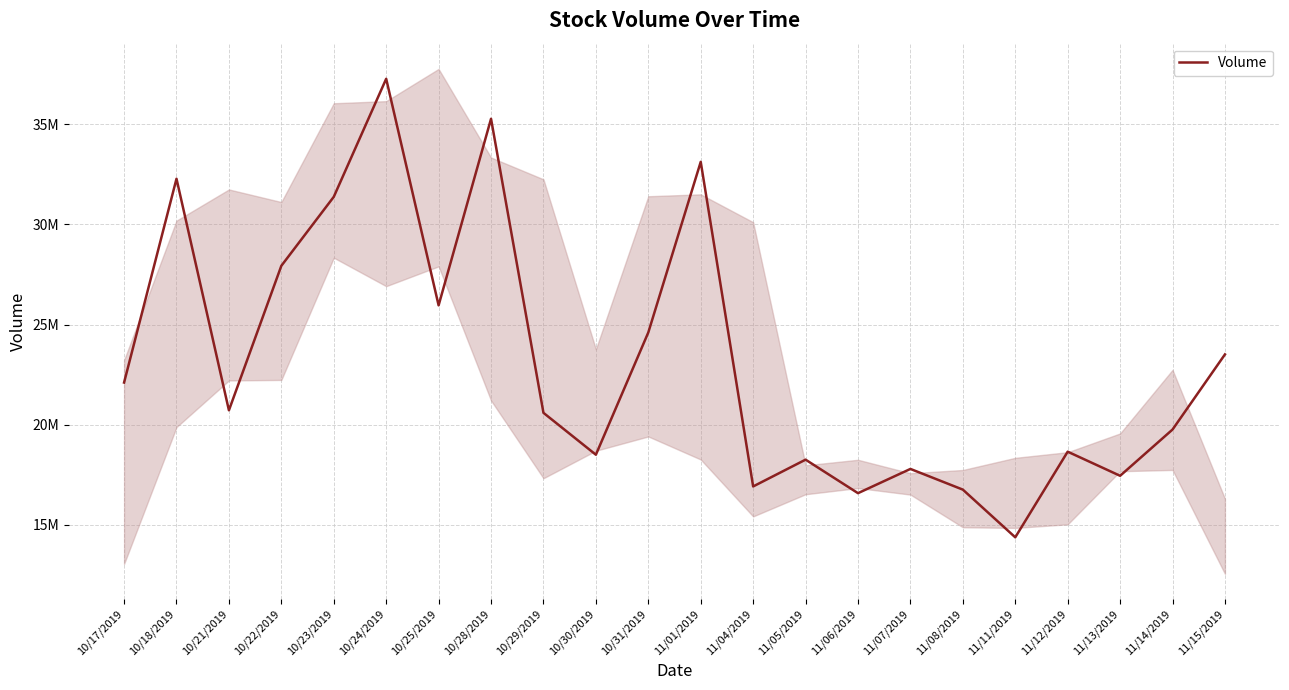

What is the approximate value at 11/05/2019?

18250170